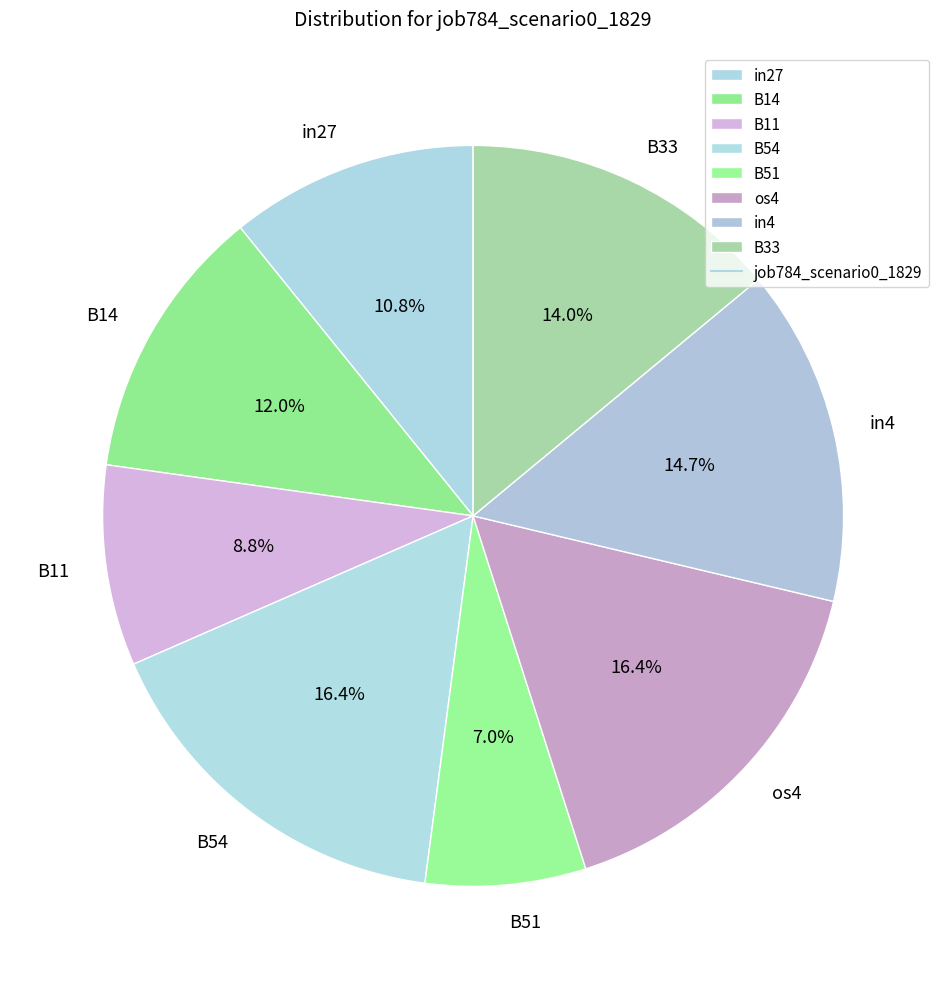

The B54 slice represents 16% of the pie. True or false?

True